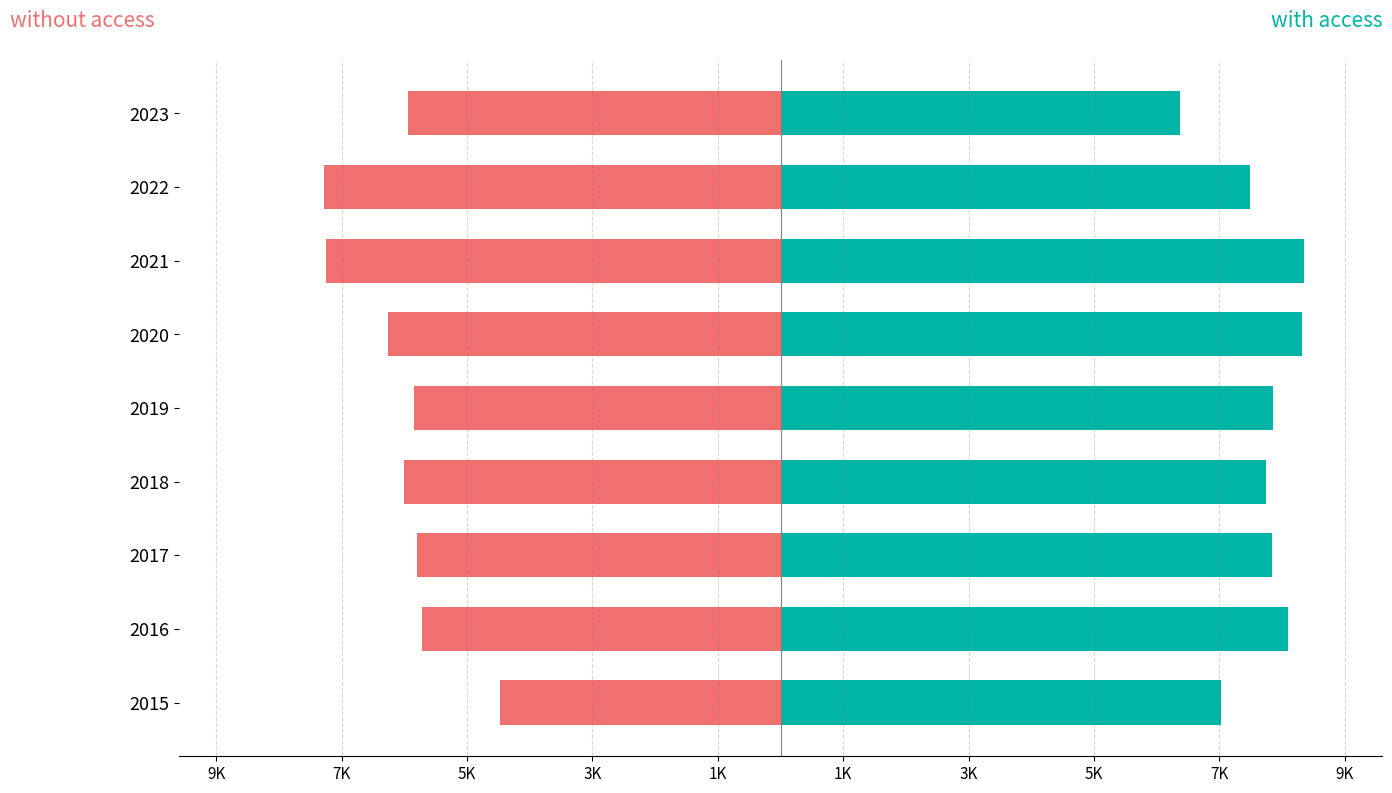

Rank the series by their average value, from lowest to highest.

without access, with access